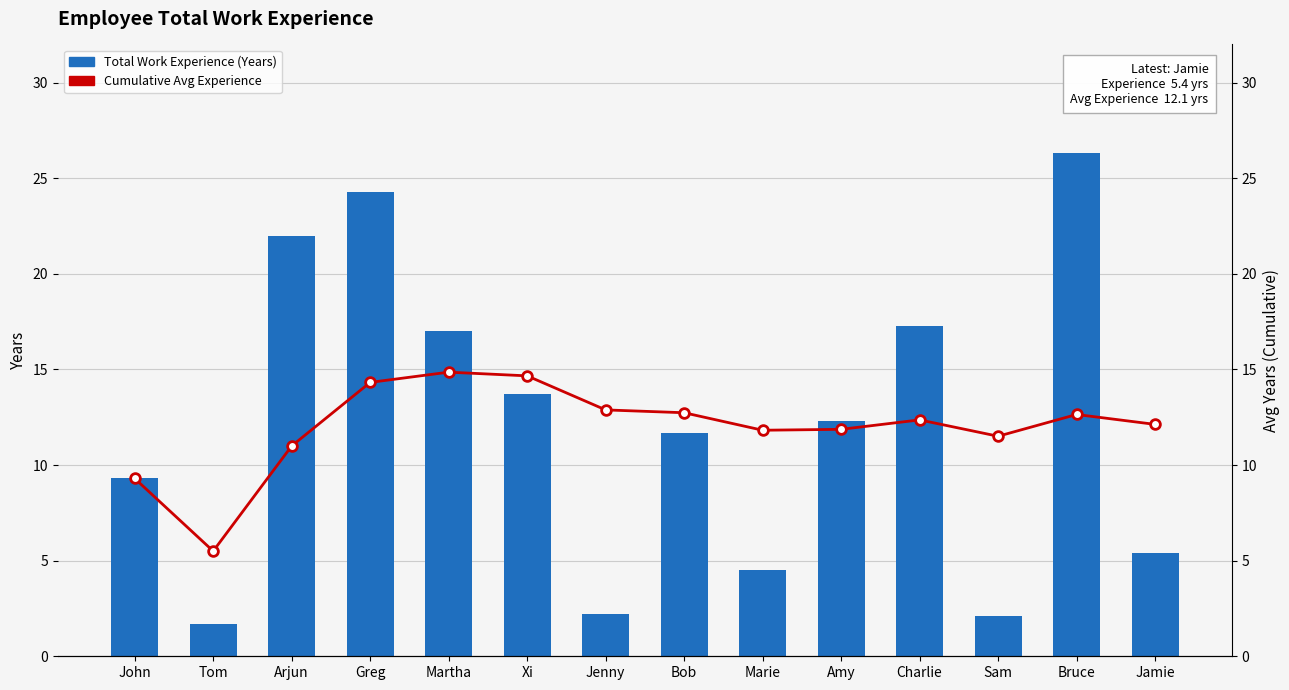

Rank the series by their maximum value, from lowest to highest.

Cumulative Avg Experience, Total Work Experience (Years)